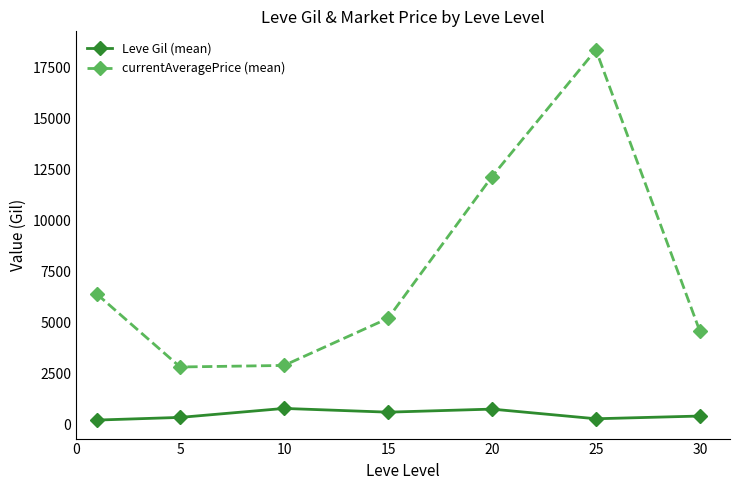

At how many categories does at least one series exceed 9425?

2